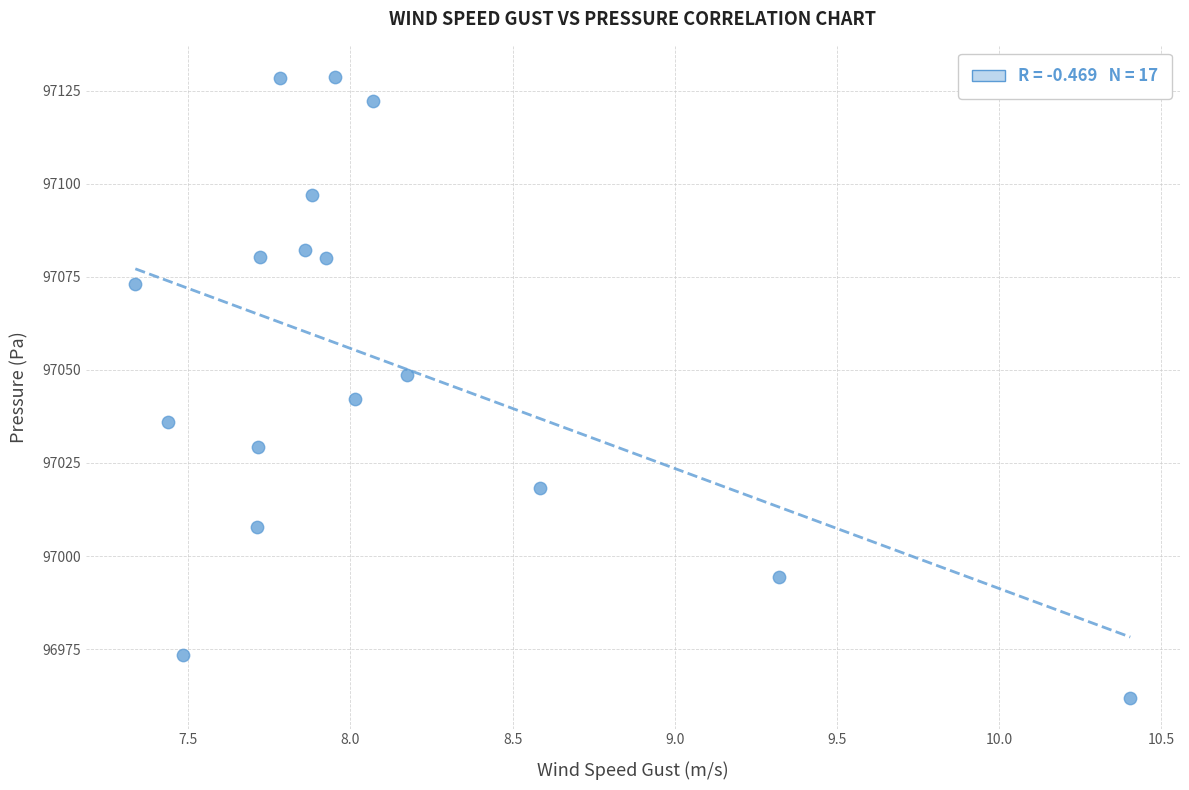

What is the range of Y values (max minus min)?

166.7